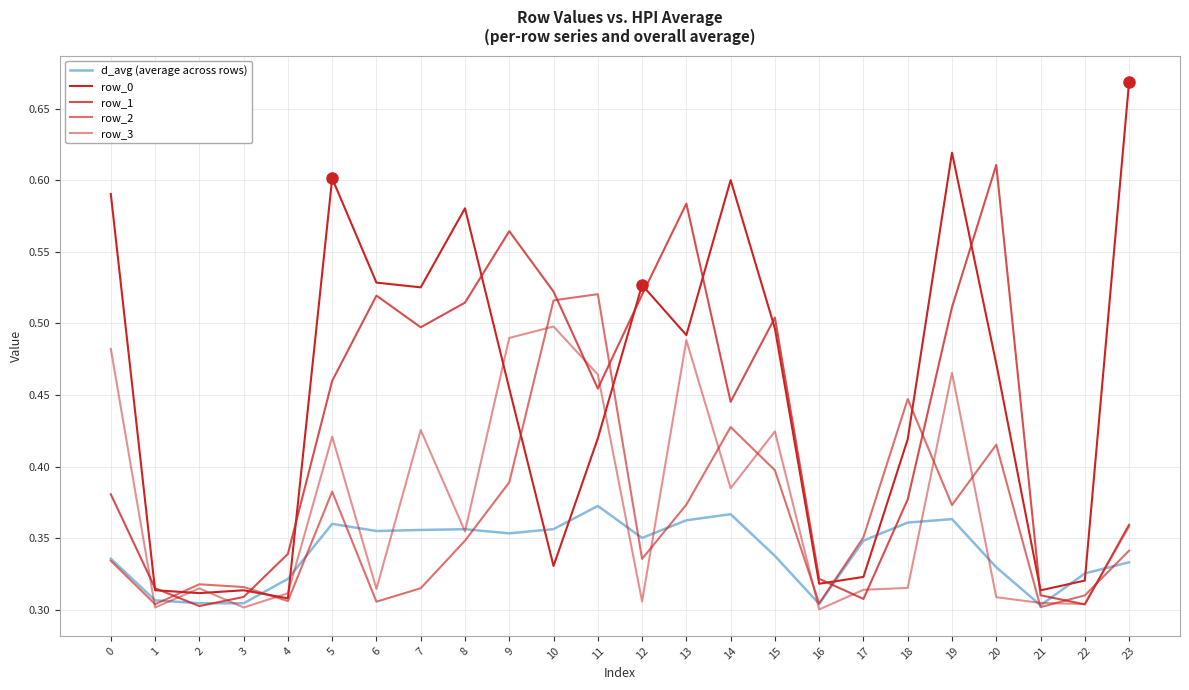

Does the chart have visible grid lines?

Yes